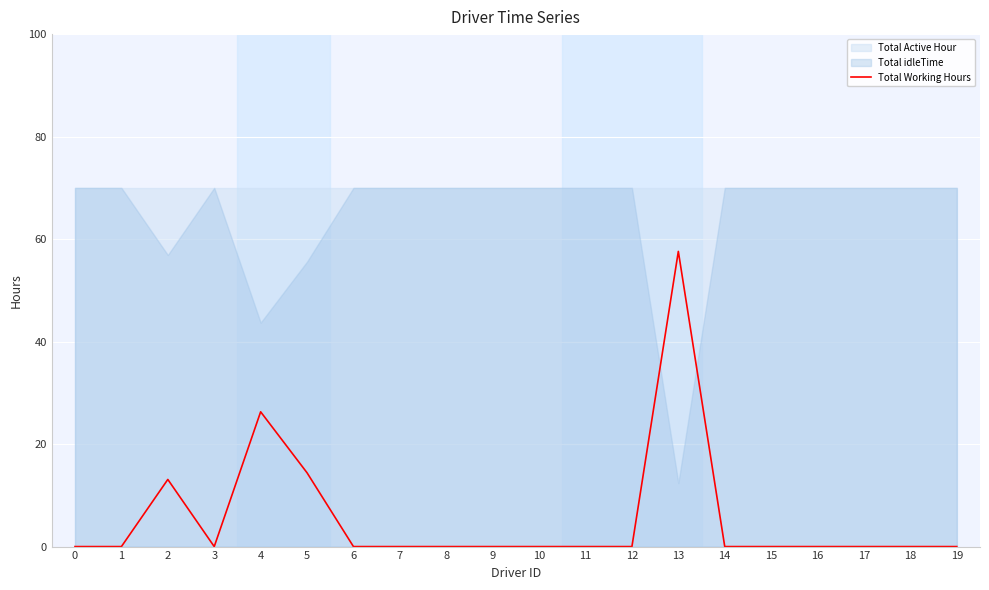

The chart shows a value of -39.6 at 6. True or false?

False